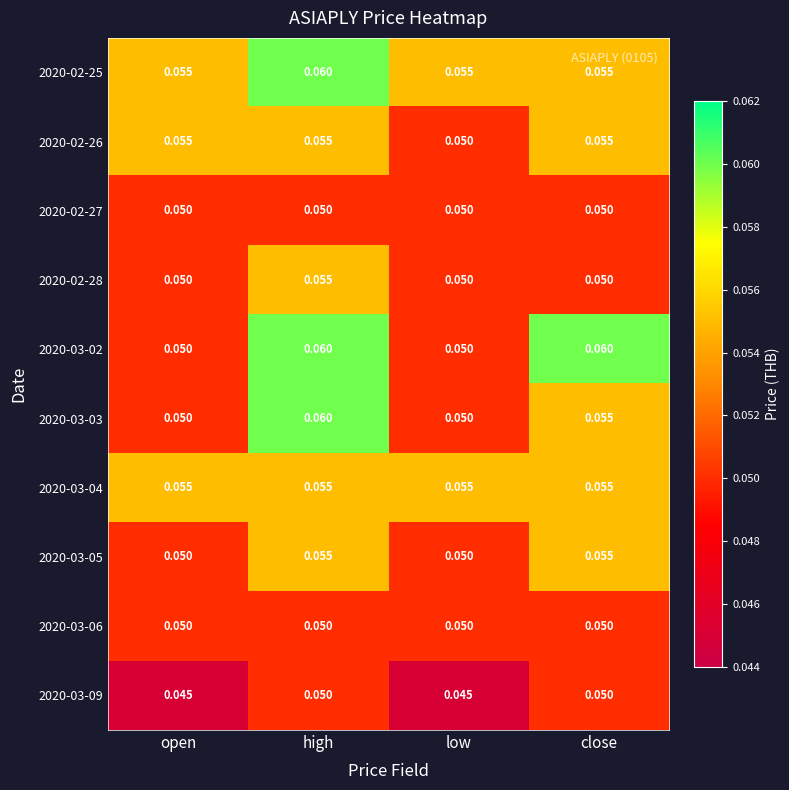

Is the value of 2020-03-06 at close greater than the value of 2020-02-26 at close?

No